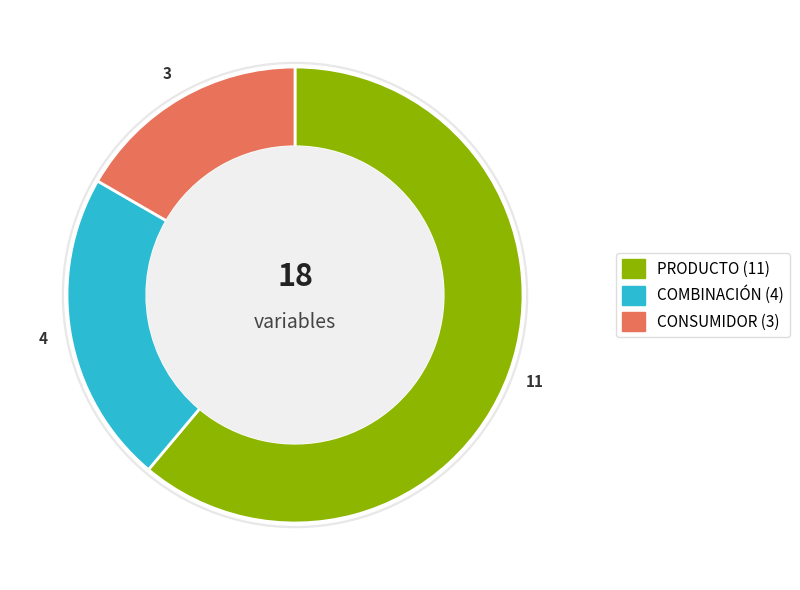

Approximately how many times larger is the value at CONSUMIDOR compared to PRODUCTO?

0.3